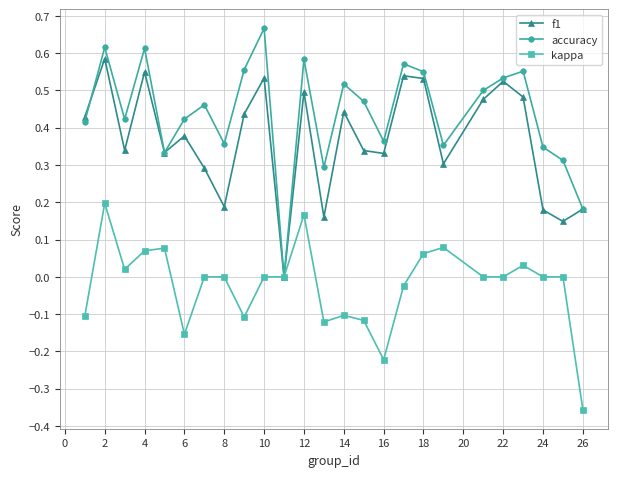

Which series has the widest spread of values?

accuracy